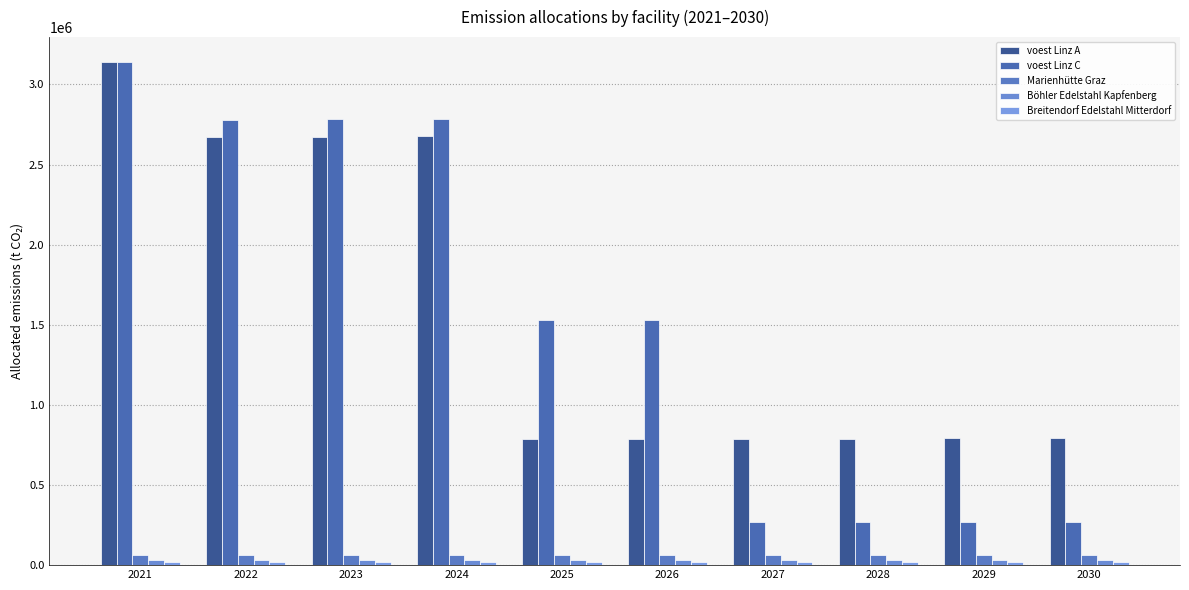

What is the difference between the Marienhütte Graz values at 2022 and 2026?

263.1